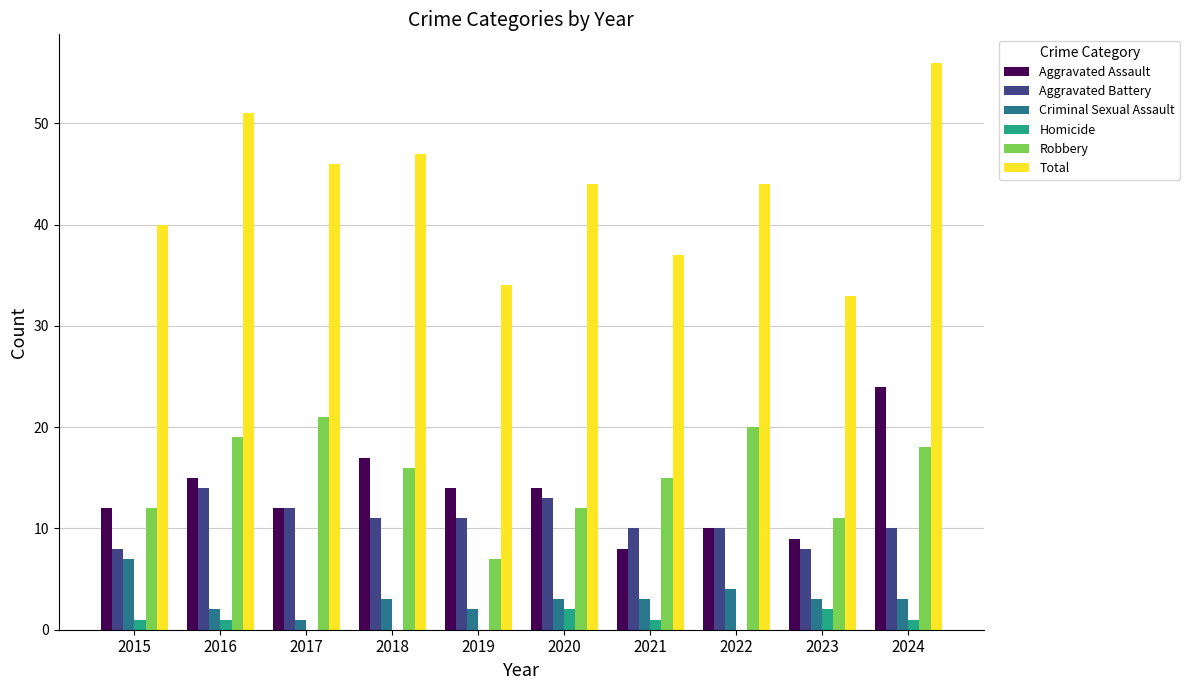

Which series has the widest spread of values?

Total